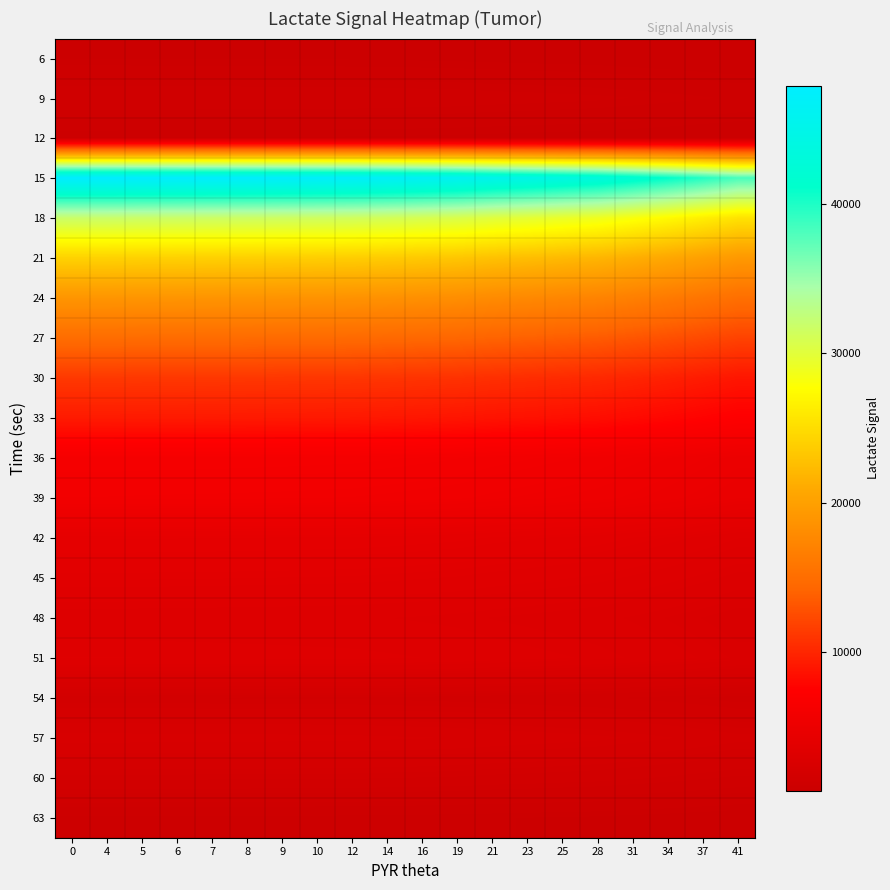

At 31, list the series in order from smallest to largest.

6, 12, 63, 9, 54, 60, 57, 48, 51, 45, 42, 39, 36, 33, 30, 27, 24, 21, 18, 15